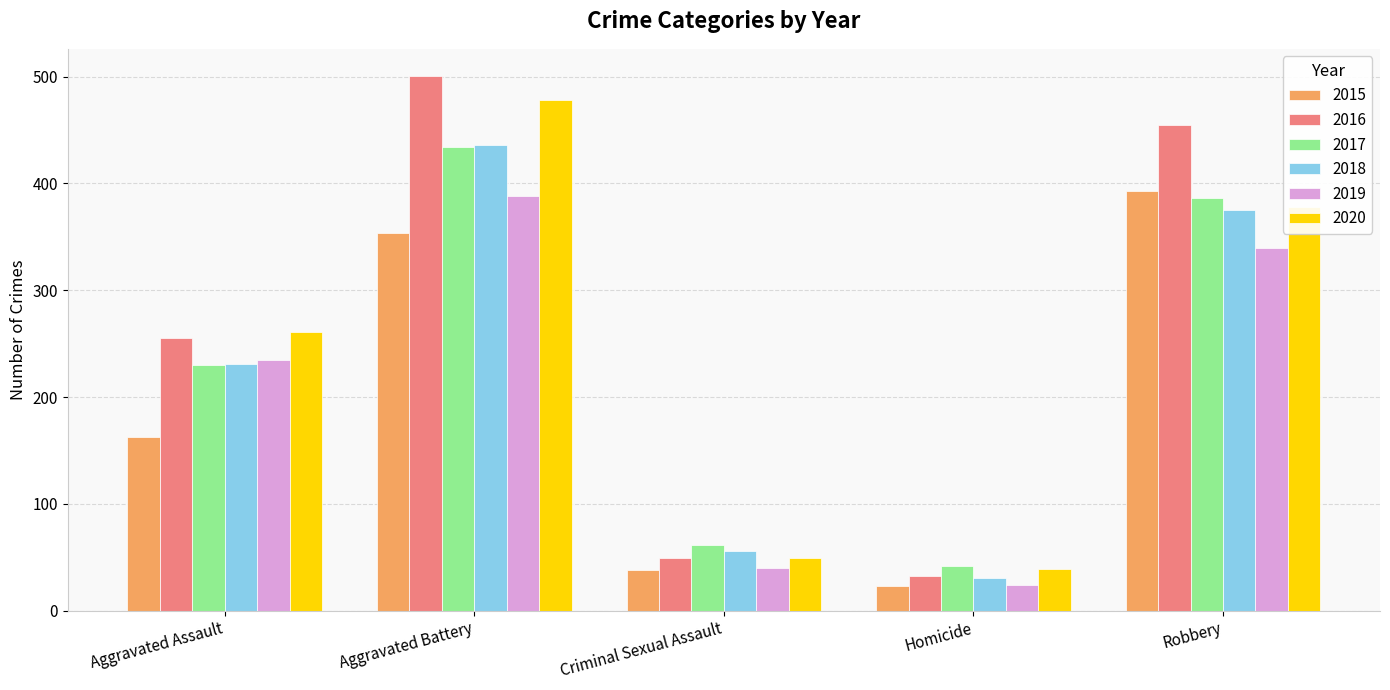

The value of 2020 at Robbery is 378. True or false?

True